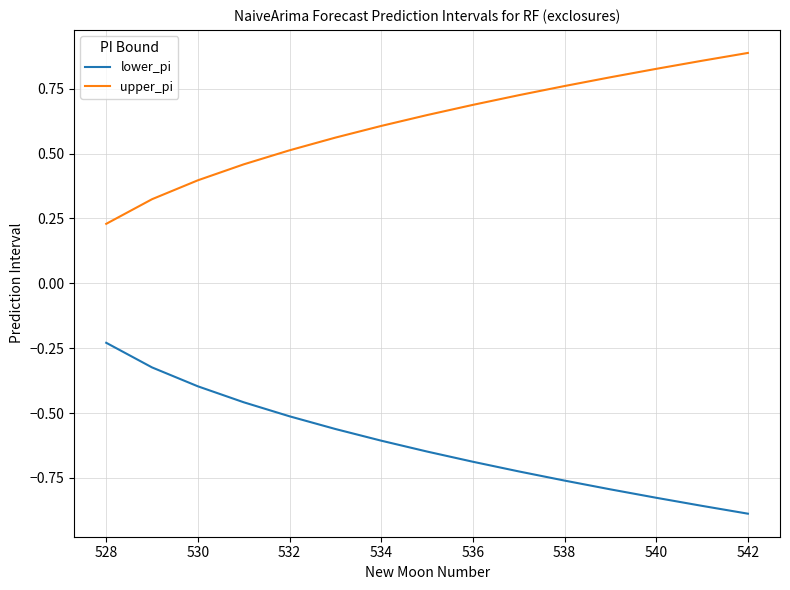

Rank the series by their maximum value, from lowest to highest.

lower_pi, upper_pi